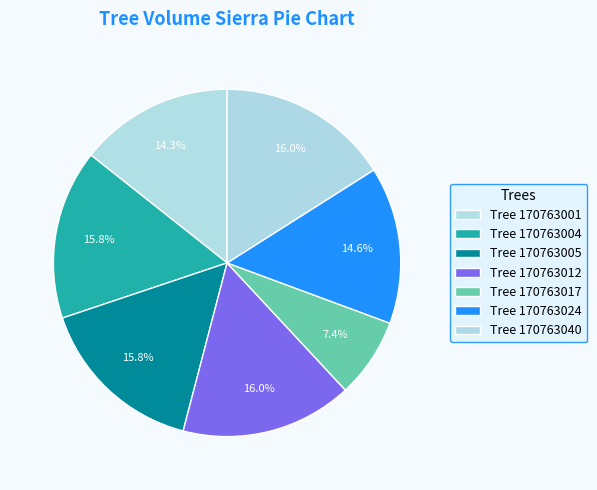

Does any single category account for the majority?

No